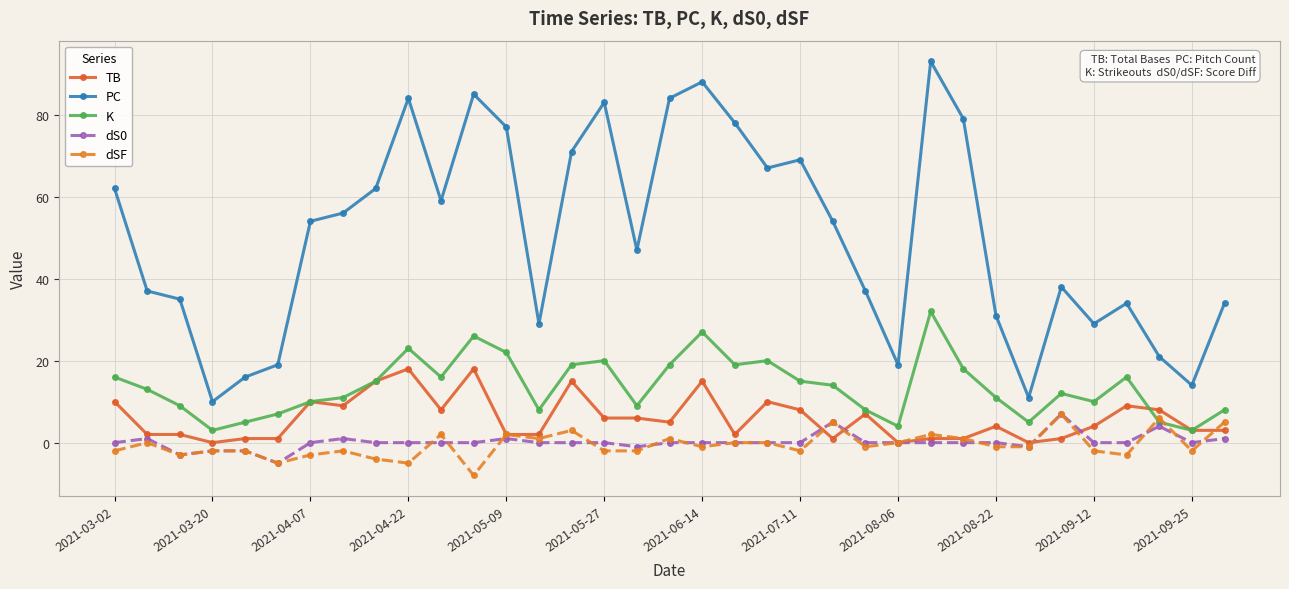

After their last crossing, which series has the higher values: TB or dS0?

TB